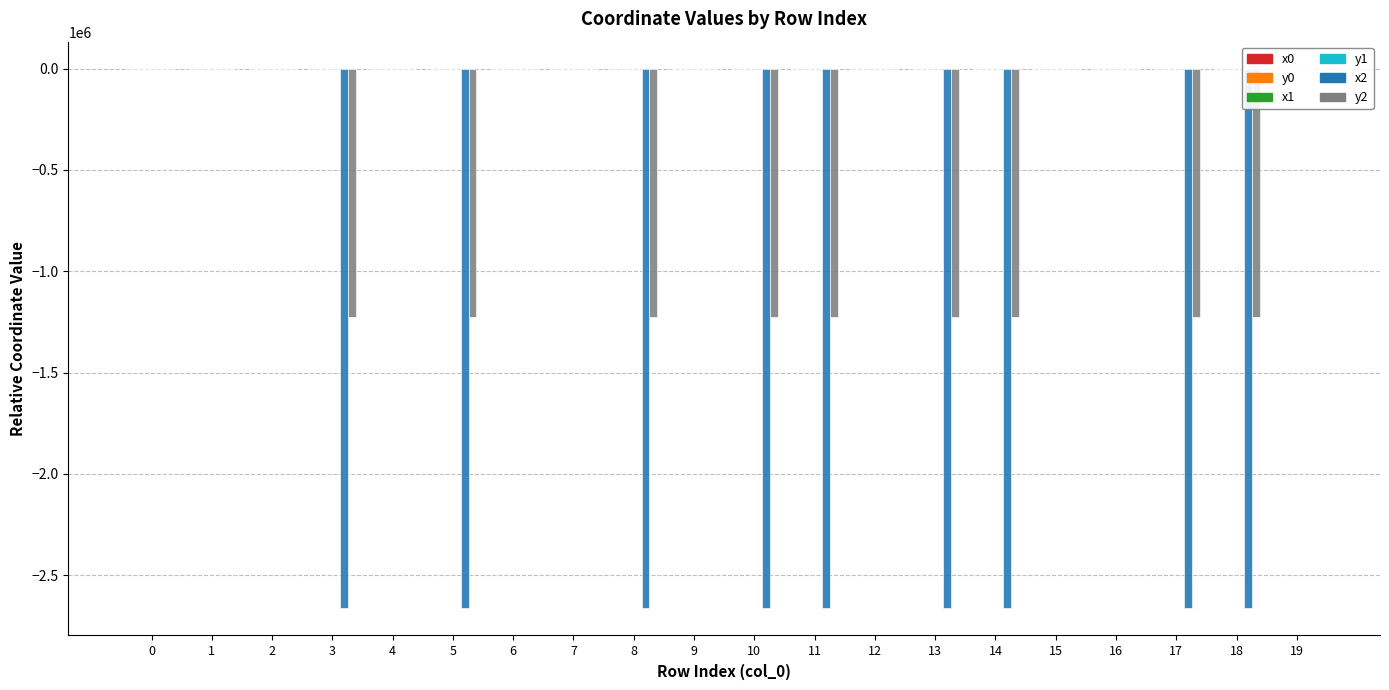

Reading right to left, what are all the values shown in this chart?

x0: 19=0.0	18=0.0	17=29.2	16=84.6	15=84.6	14=108.1	13=29.2	12=51.3	11=40.7	10=32.8	9=131.2	8=28.7	7=131.2	6=8.8	5=201.5	4=8.8	3=201.5	2=52.2	1=179.3	0=138.3
y0: 19=121.4	18=121.4	17=141.5	16=170.7	15=170.7	14=117.9	13=141.5	12=108.0	11=70.6	10=60.6	9=90.9	8=55.5	7=90.9	6=42.1	5=42.2	4=42.1	3=42.2	2=31.0	1=0.0	0=16.4
x1: 19=0.0	18=19.9	17=19.9	16=97.1	15=96.5	14=111.5	13=51.7	12=56.0	11=50.2	10=41.1	9=126.8	8=33.2	7=140.4	6=18.6	5=170.7	4=8.6	3=179.7	2=94.1	1=168.7	0=136.7
y1: 19=121.1	18=134.8	17=134.8	16=175.7	15=139.9	14=113.2	13=108.0	12=101.4	11=82.0	10=70.6	9=95.1	8=60.6	7=83.2	6=46.5	5=62.6	4=38.5	3=0.0	2=25.4	1=5.2	0=17.4
x2: 19=0.0	18=-2664712.1	17=-2664712.1	16=123.5	15=119.6	14=-2664712.1	13=-2664712.1	12=75.3	11=-2664712.1	10=-2664712.1	9=131.1	8=-2664712.1	7=172.7	6=42.2	5=-2664712.1	4=38.6	3=-2664712.1	2=120.7	1=169.7	0=137.2
y2: 19=101.8	18=-1224621.8	17=-1224621.8	16=168.2	15=115.5	14=-1224621.8	13=-1224621.8	12=84.2	11=-1224621.8	10=-1224621.8	9=97.5	8=-1224621.8	7=61.1	6=40.1	5=-1224621.8	4=25.4	3=-1224621.8	2=12.9	1=0.0	0=10.2